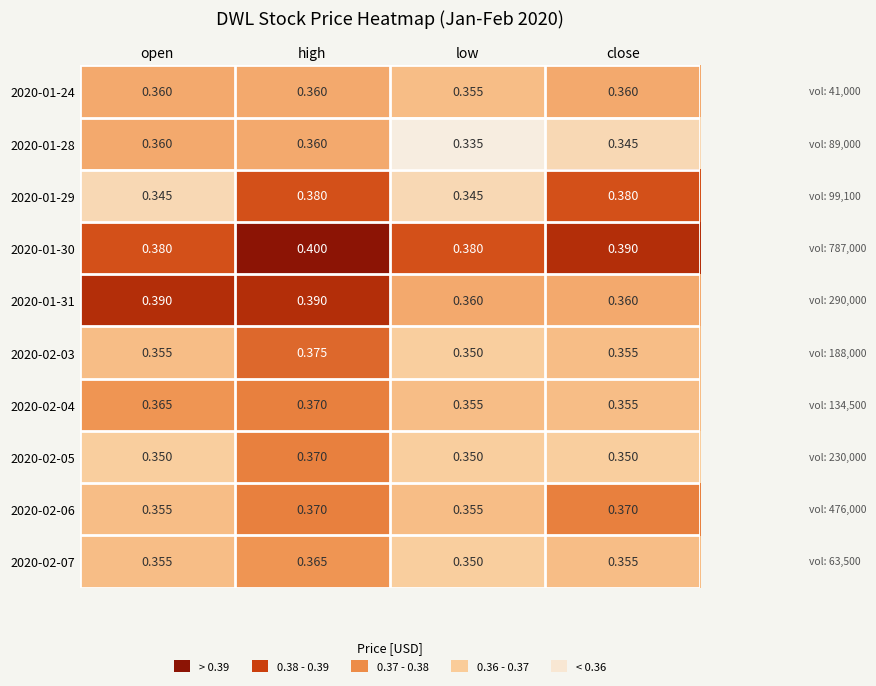

Which label corresponds to the smallest value in the chart?

low